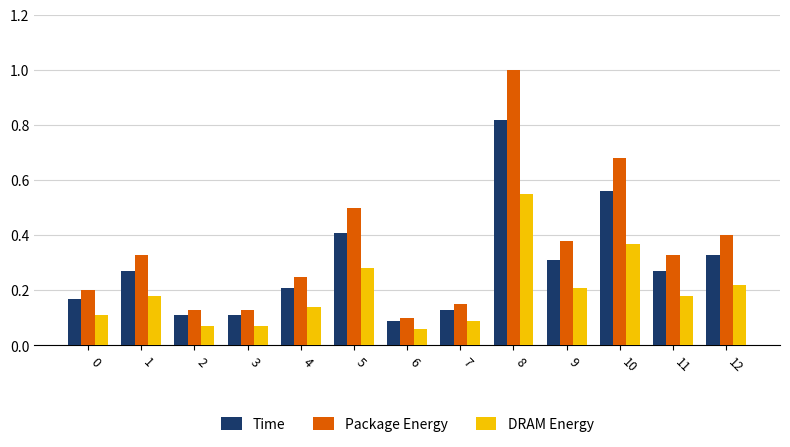

Which series changed the most between 1 and 10?

Package Energy